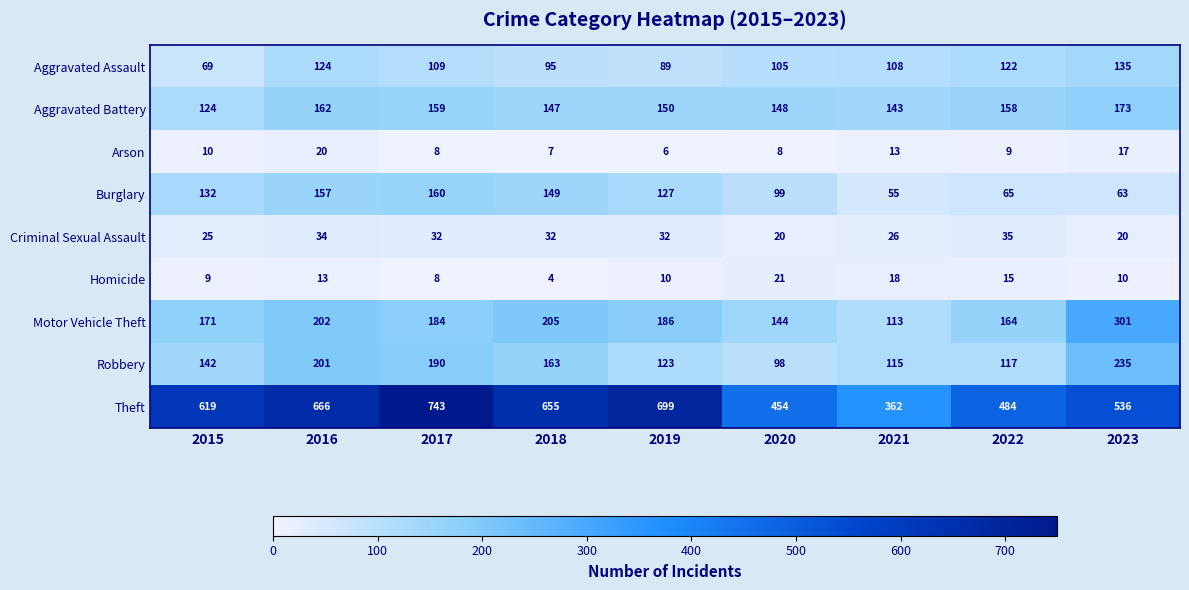

At which category does the chart reach its minimum across all series?

2018